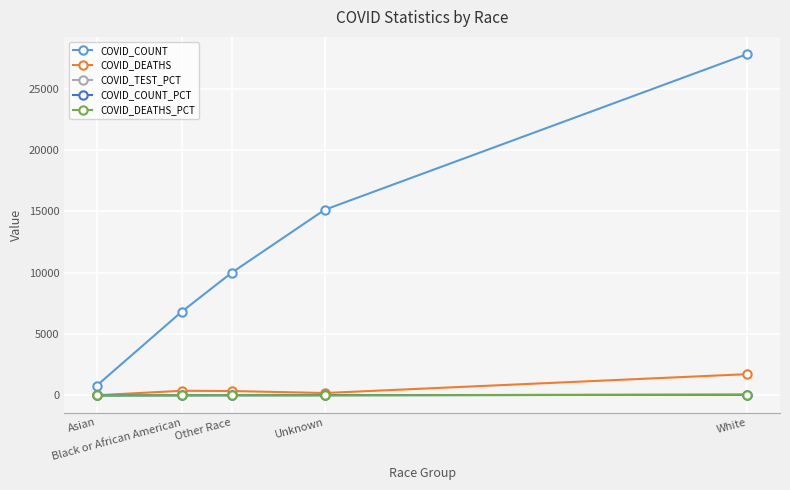

What is the value of the COVID_COUNT_PCT point at the 3rd from the left?

16.5